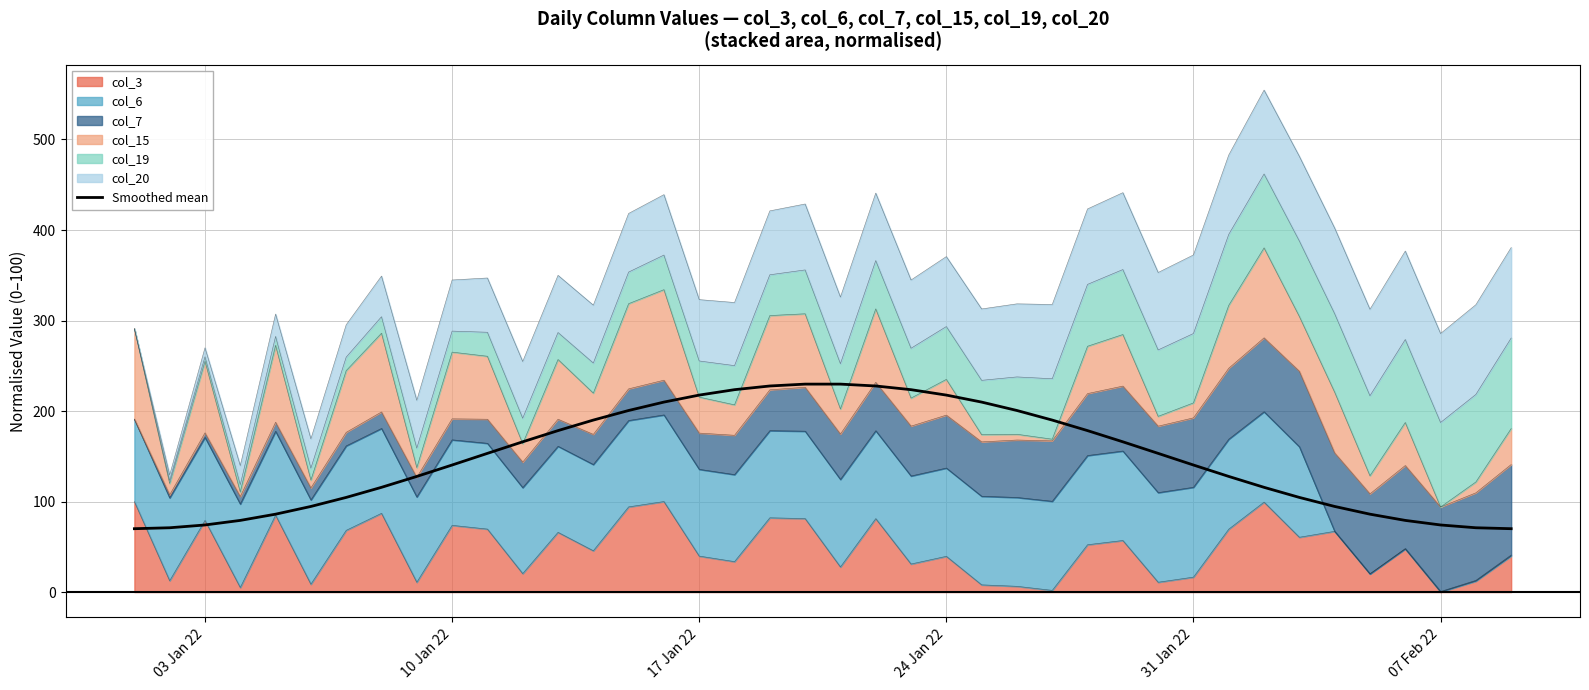

What is the difference between the maximum and minimum values?

159.7